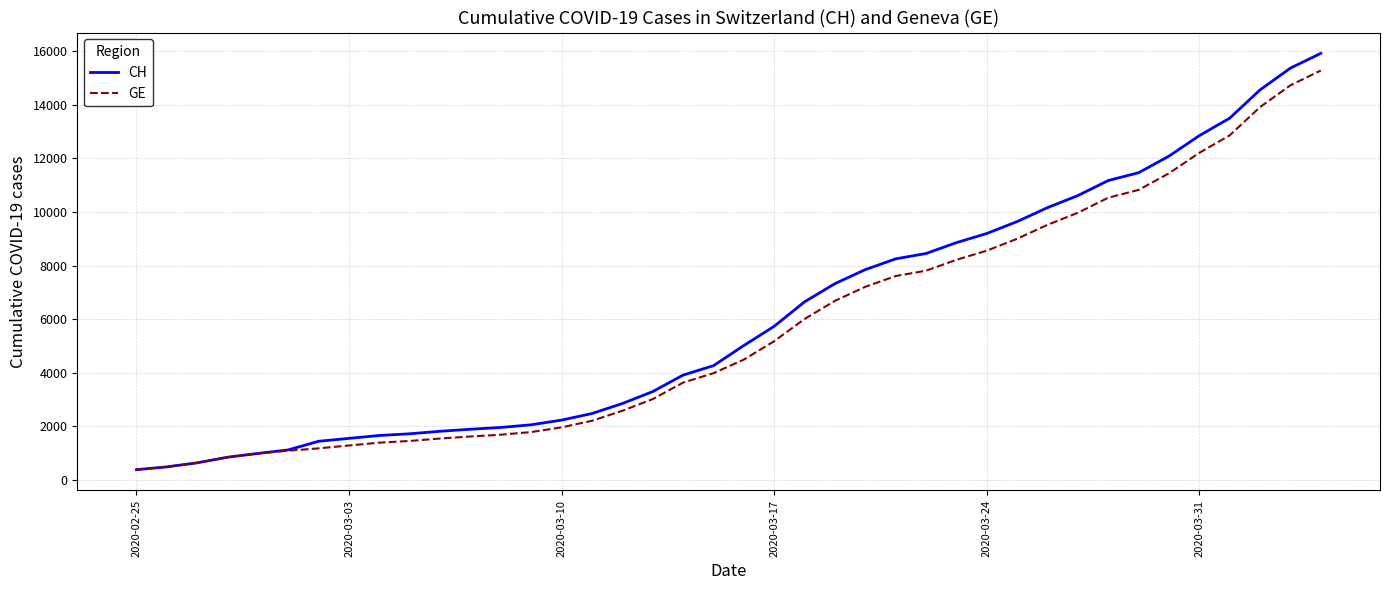

Which series has the largest range (max minus min)?

CH